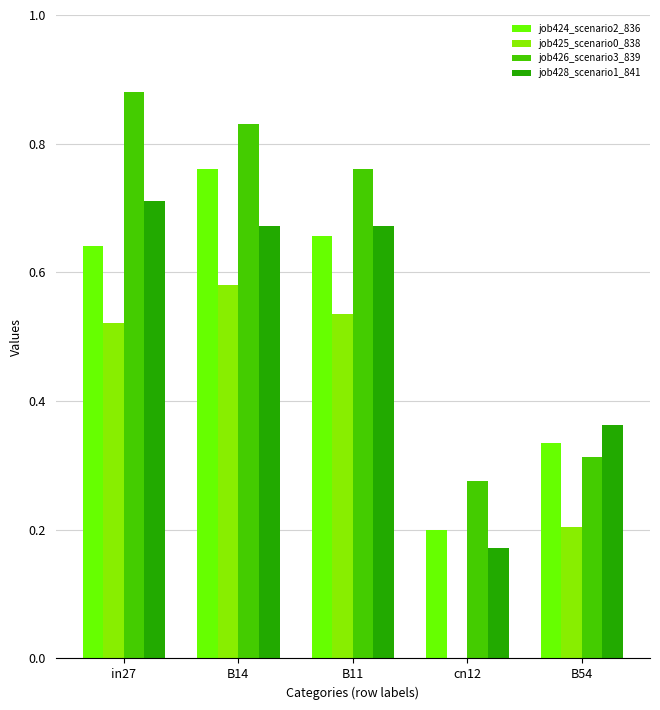

Are the bars horizontal?

No